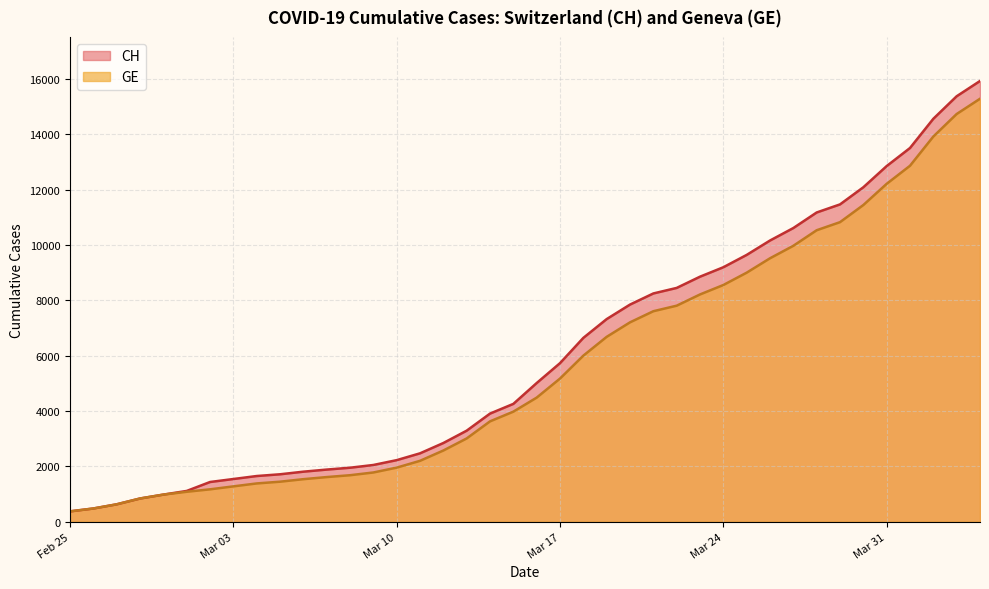

At 2020-04-26, list the series in order from largest to smallest.

CH, GE